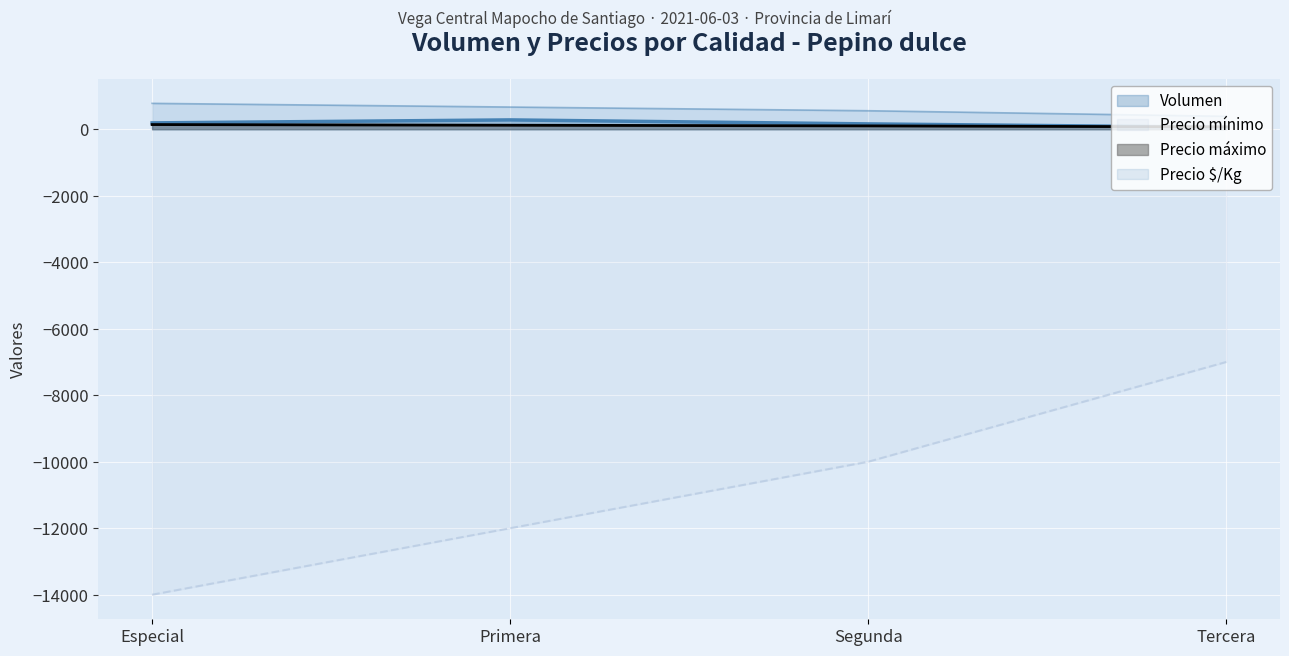

Which category has the highest value across all series?

Especial